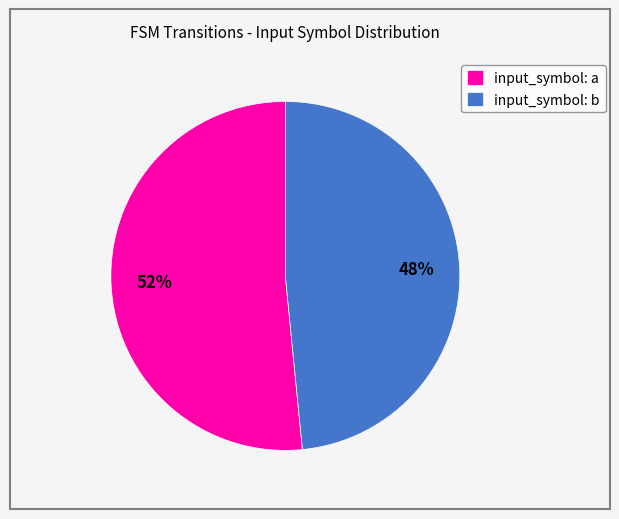

Does input_symbol: b represent more than half of the total?

No